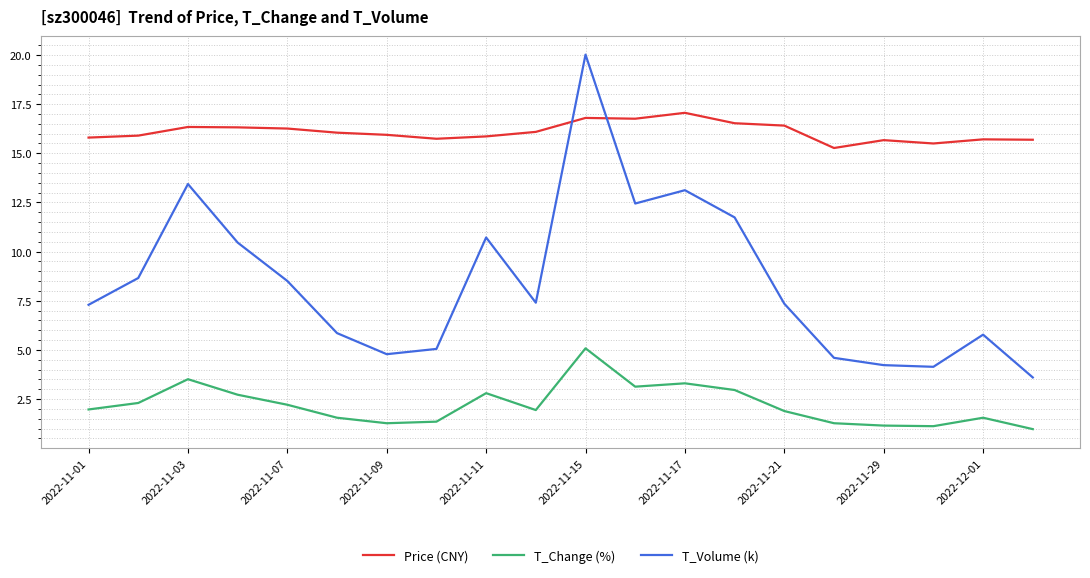

Rank the series by their average value, from lowest to highest.

T_Change (%), T_Volume (k), Price (CNY)